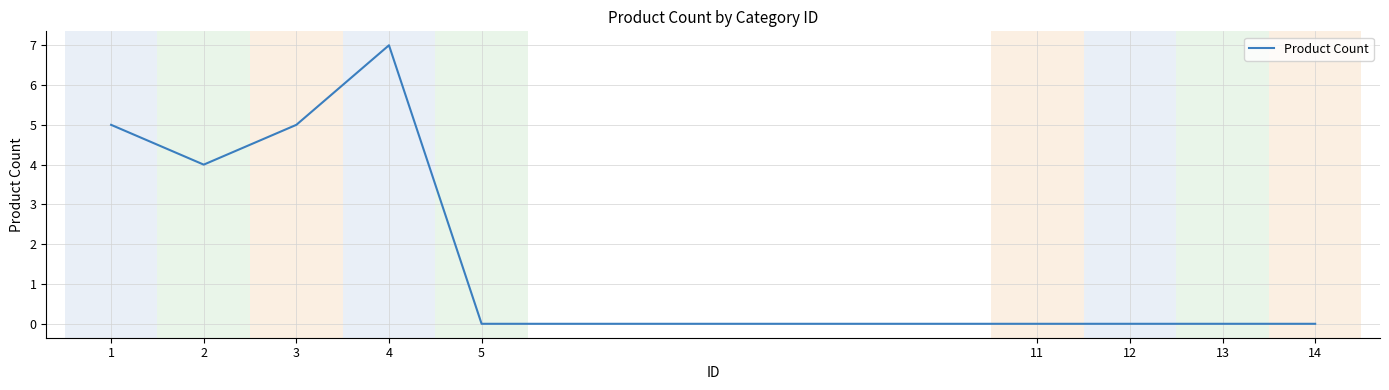

Reading left to right, transcribe all the data shown in this chart.

5	4	5	7	0	0	0	0	0